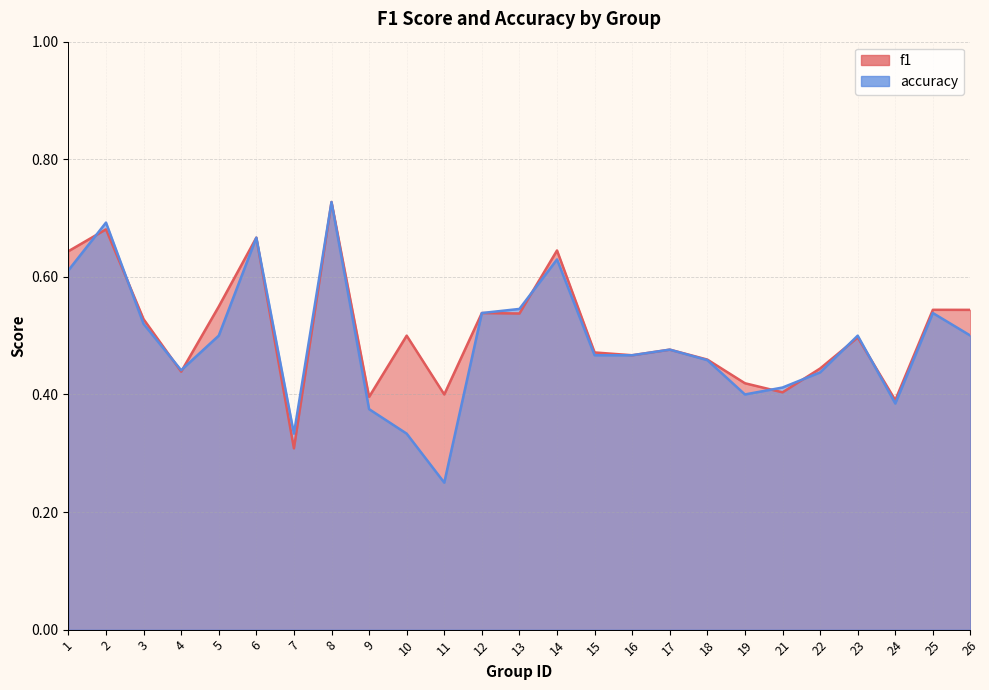

What is the maximum value for accuracy?

0.7